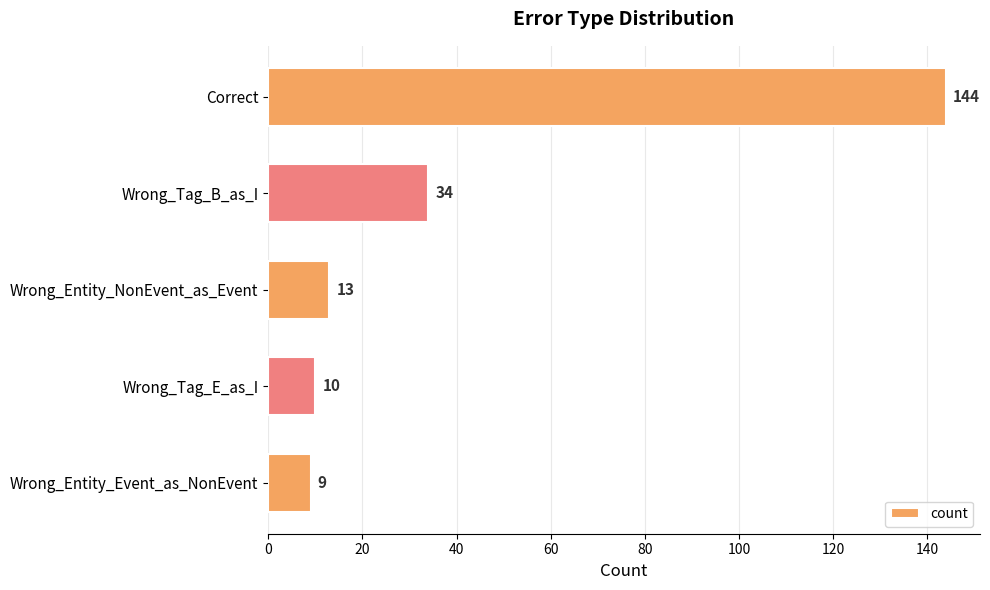

At which label is the value closest to 76?

Wrong_Tag_B_as_I